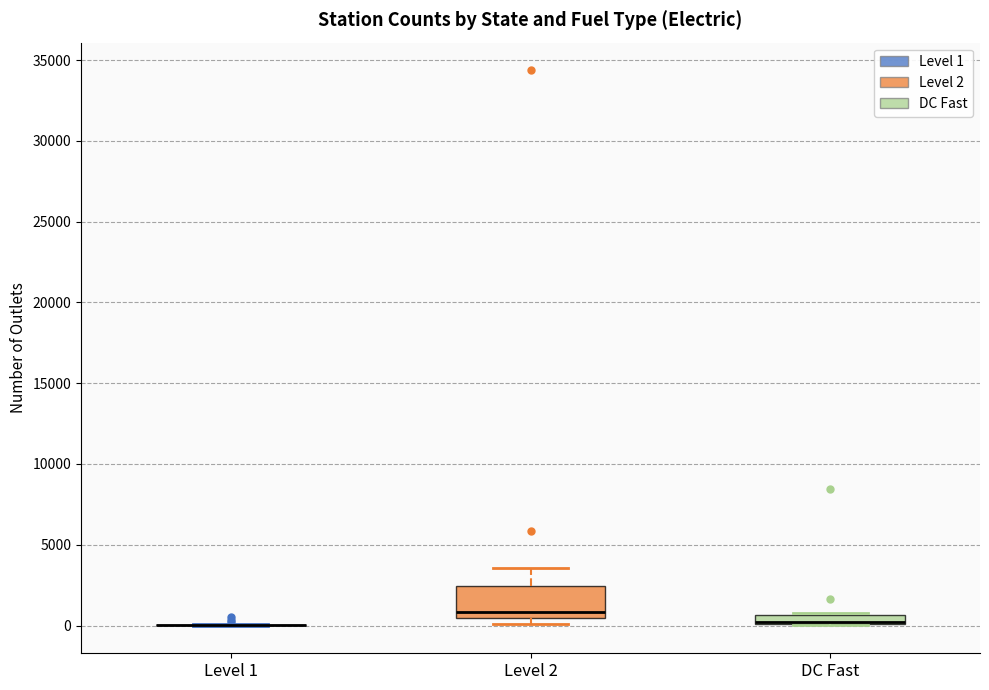

Where does the upper whisker of the box for Level 2 end on the y-axis? The values are not printed on the chart, so give them approximately, as read against the axis.

3500